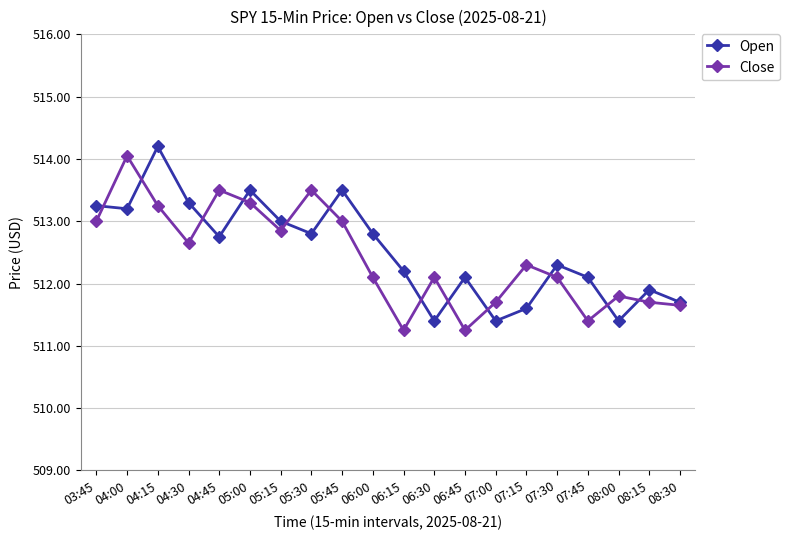

What is the value of the Open point at the 8th from the left?

512.8